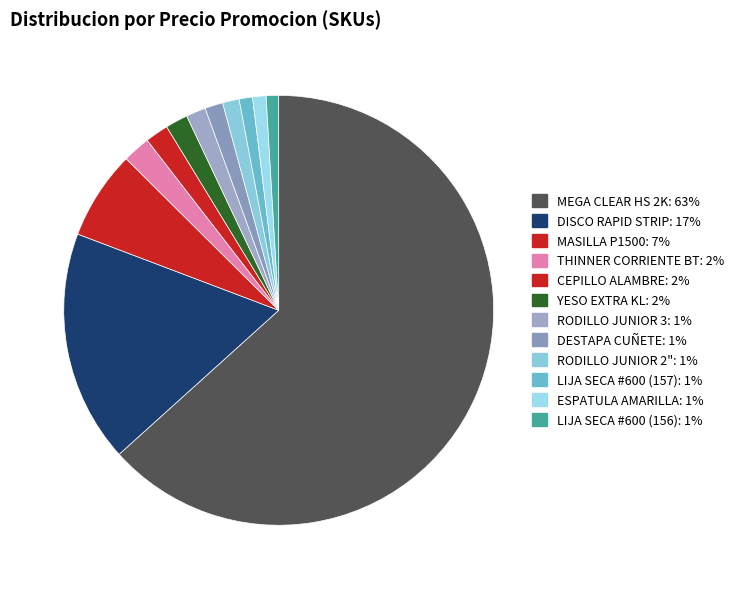

How much of the chart is everything except MEGA CLEAR HS 2K?

36.7%